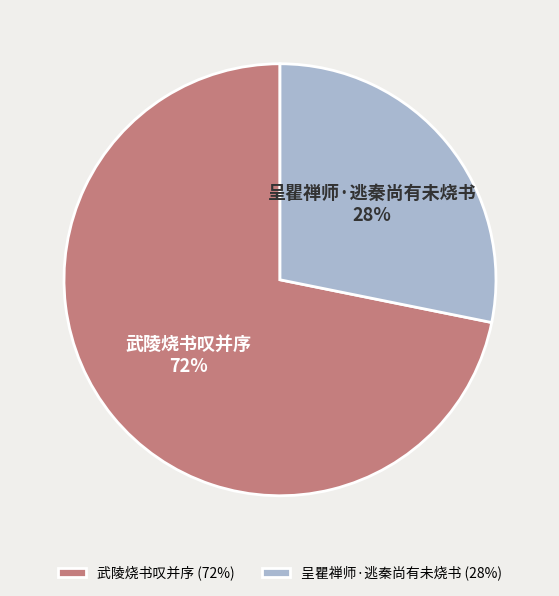

Is there a majority slice in this chart?

Yes